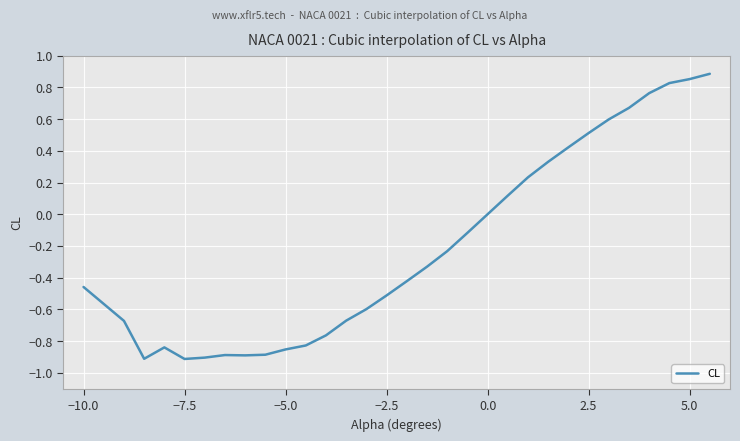

What is the value of the 23rd point from the left?

0.3